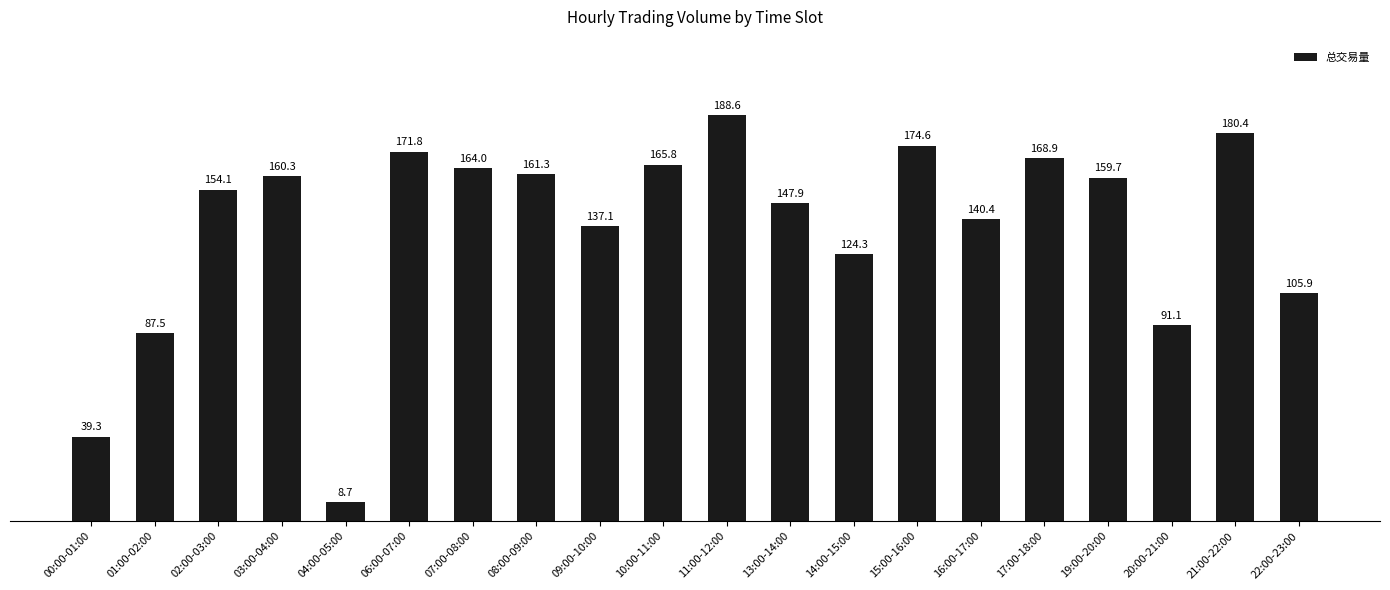

Approximately how many times larger is the value at 10:00-11:00 compared to 22:00-23:00?

1.6